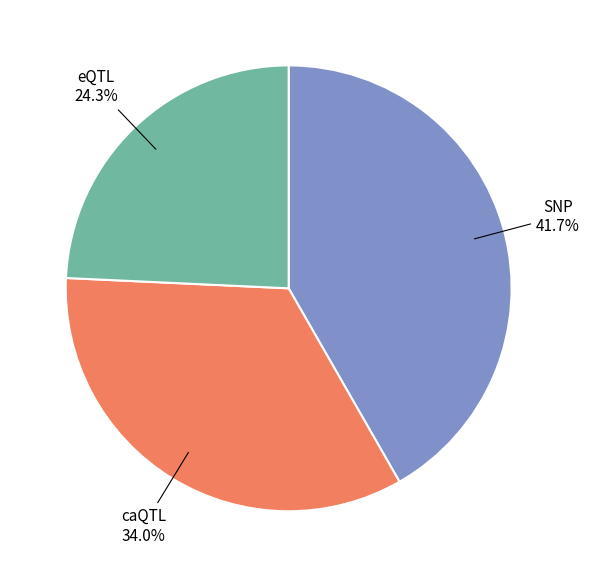

Does any single category account for the majority?

No